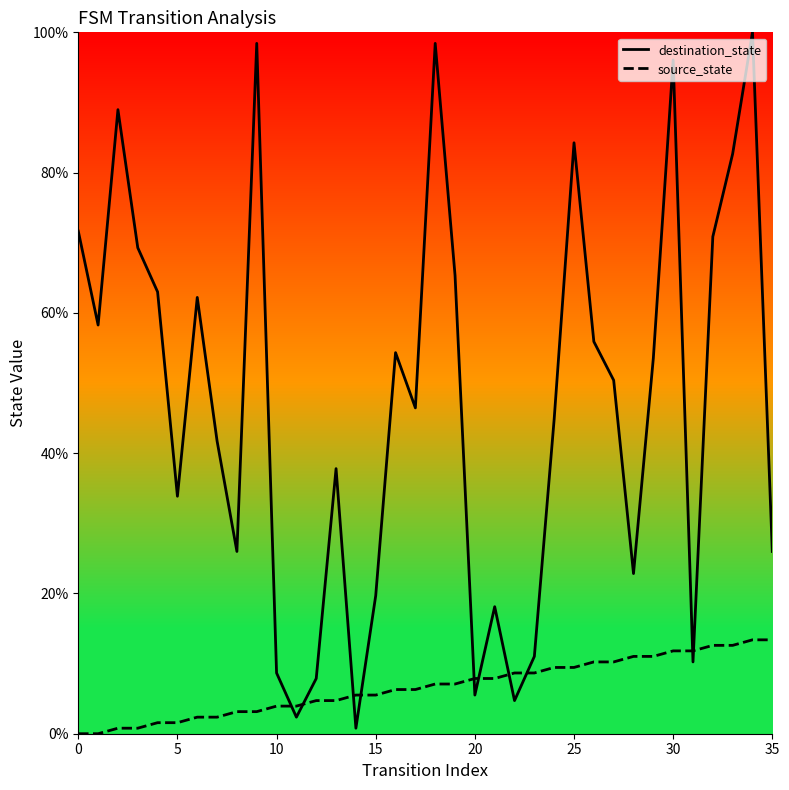

Which series has the widest spread of values?

destination_state